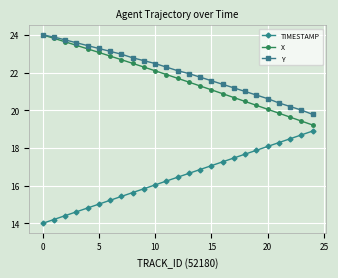

What is the value of the TIMESTAMP point at the 11th from the left?

16.0